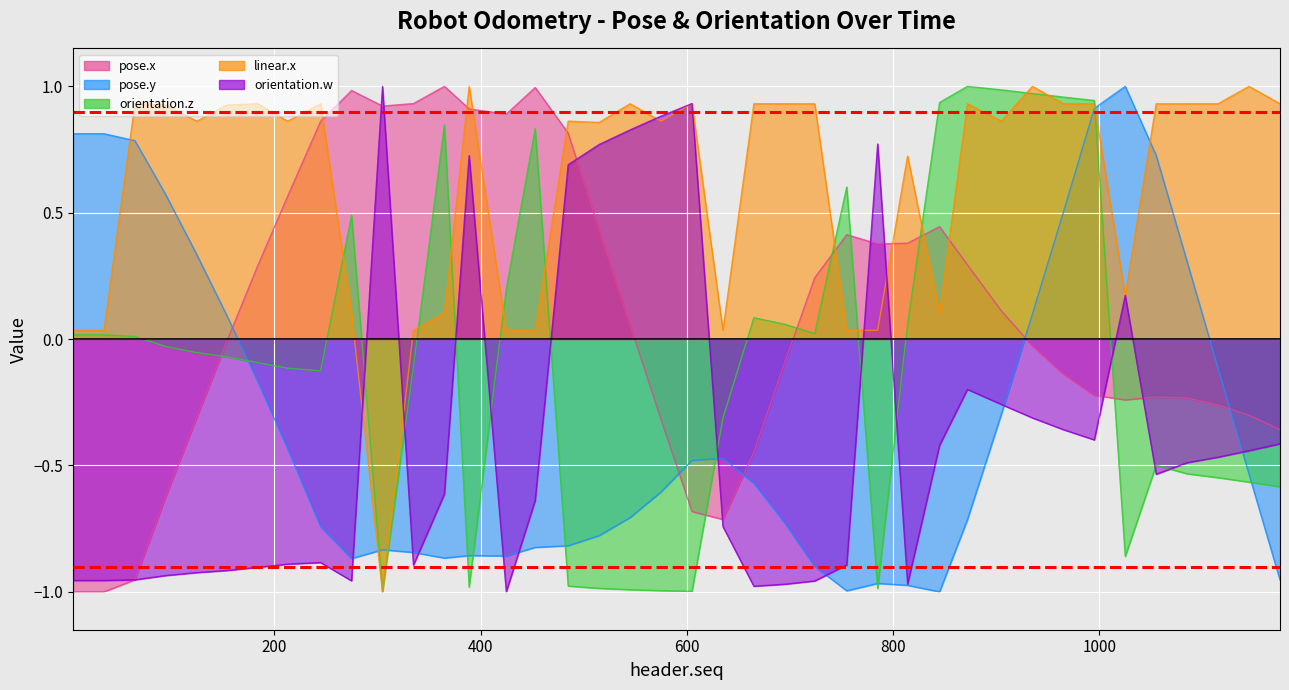

Between 184 and 905, which series saw the biggest shift?

orientation.z